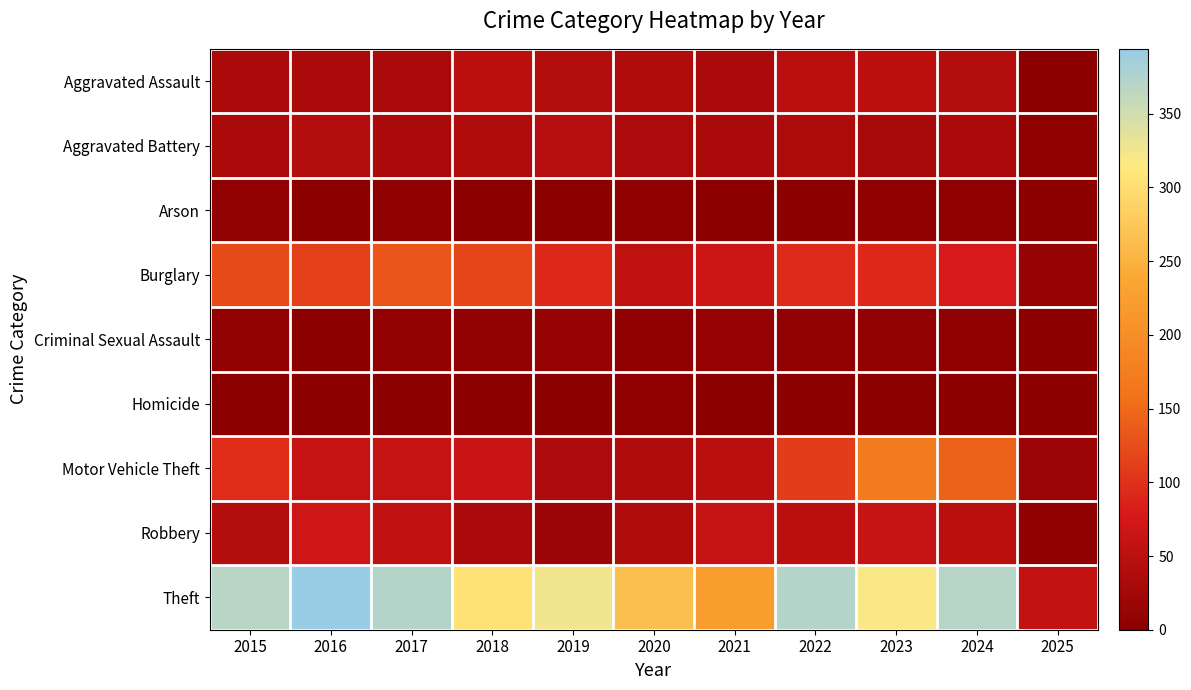

Which series has the largest range (max minus min)?

Theft